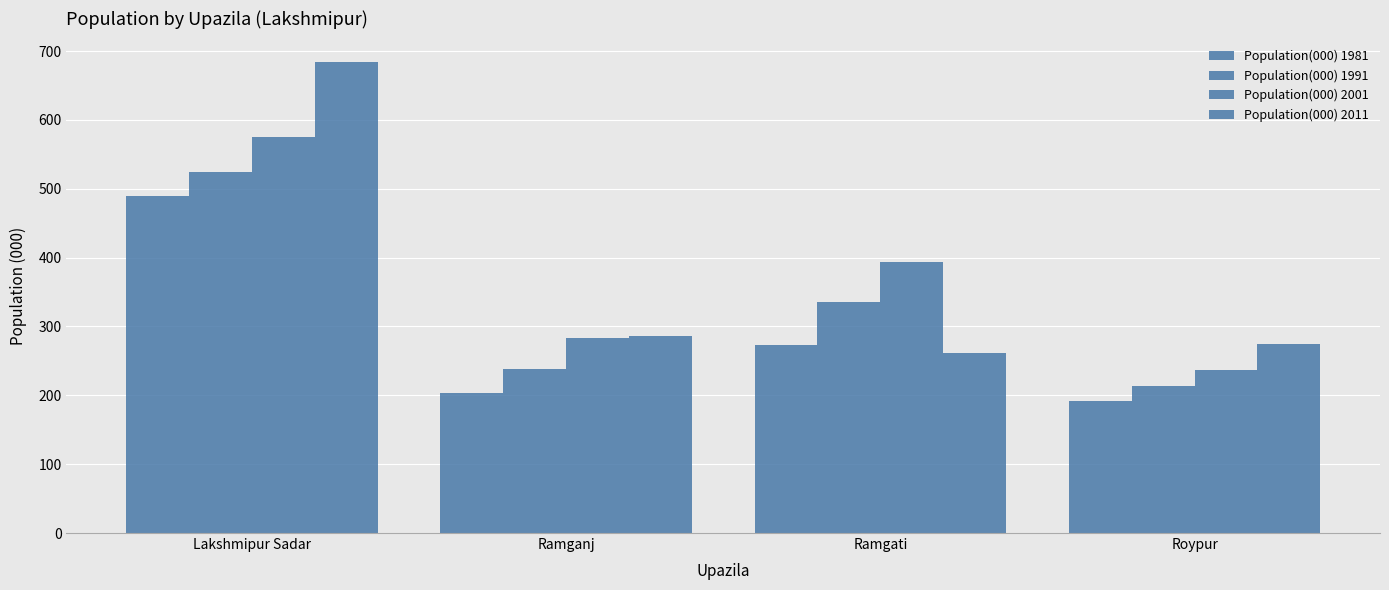

How many groups of bars are there?

4